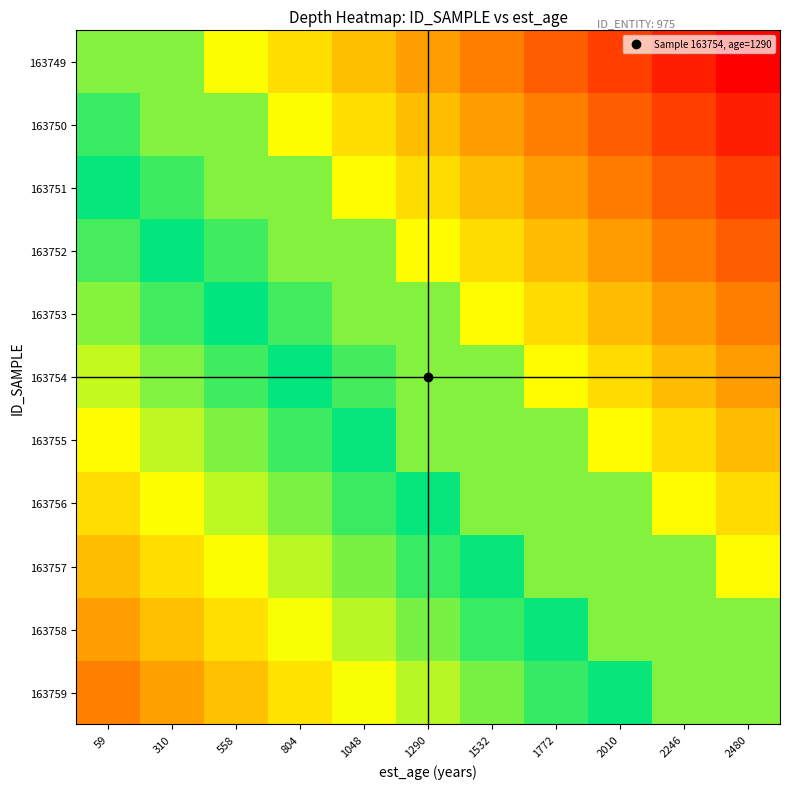

Reading right to left, transcribe all the data shown in this chart.

163749: 2480=-1.9	2246=-1.7	2010=-1.5	1772=-1.3	1532=-1.1	1290=-0.9	1048=-0.7	804=-0.6	558=-0.4	310=0.8	59=0.8
163750: 2480=-1.7	2246=-1.5	2010=-1.3	1772=-1.1	1532=-0.9	1290=-0.8	1048=-0.6	804=-0.4	558=0.8	310=0.8	59=0.2
163751: 2480=-1.5	2246=-1.3	2010=-1.1	1772=-1.0	1532=-0.8	1290=-0.6	1048=-0.4	804=0.8	558=0.8	310=0.2	59=0.4
163752: 2480=-1.3	2246=-1.1	2010=-1.0	1772=-0.8	1532=-0.6	1290=-0.4	1048=0.8	804=0.8	558=0.2	310=0.4	59=0.6
163753: 2480=-1.1	2246=-1.0	2010=-0.8	1772=-0.6	1532=-0.4	1290=0.8	1048=0.8	804=0.2	558=0.4	310=0.6	59=0.8
163754: 2480=-1.0	2246=-0.8	2010=-0.6	1772=-0.4	1532=0.8	1290=0.8	1048=0.2	804=0.4	558=0.6	310=0.8	59=1.0
163755: 2480=-0.8	2246=-0.6	2010=-0.4	1772=0.8	1532=0.8	1290=0.8	1048=0.4	804=0.6	558=0.8	310=1.0	59=1.2
163756: 2480=-0.6	2246=-0.4	2010=0.8	1772=0.8	1532=0.8	1290=0.4	1048=0.6	804=0.8	558=1.0	310=1.2	59=1.4
163757: 2480=-0.4	2246=0.8	2010=0.8	1772=0.8	1532=0.4	1290=0.6	1048=0.8	804=1.0	558=1.2	310=1.4	59=1.6
163758: 2480=0.8	2246=0.8	2010=0.8	1772=0.4	1532=0.6	1290=0.8	1048=1.0	804=1.2	558=1.4	310=1.6	59=1.8
163759: 2480=0.8	2246=0.8	2010=0.4	1772=0.6	1532=0.8	1290=1.0	1048=1.2	804=1.4	558=1.6	310=1.8	59=2.0